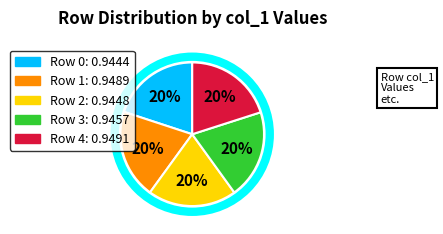

To the nearest percent, what is the average slice percentage?

20%